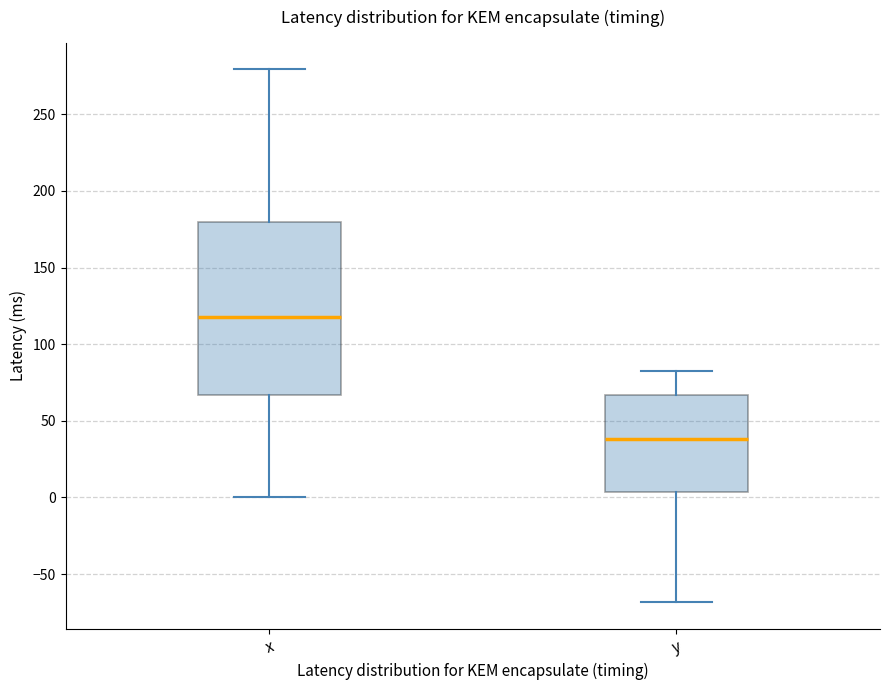

Where is the upper edge of the box for y on the y-axis? The values are not printed on the chart, so give them approximately, as read against the axis.

65